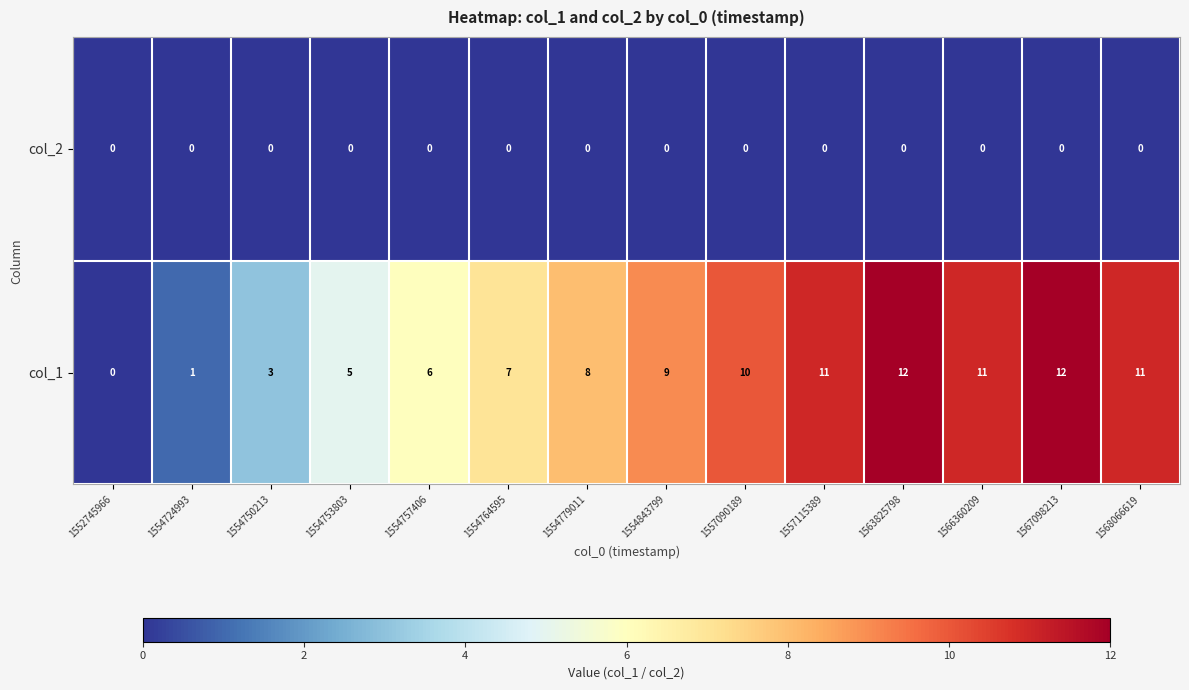

Which category has the lowest value in the col_1 series?

1552745966